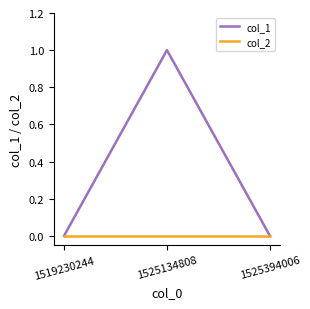

Is it true that col_1 equals 0 at 1525134808?

False